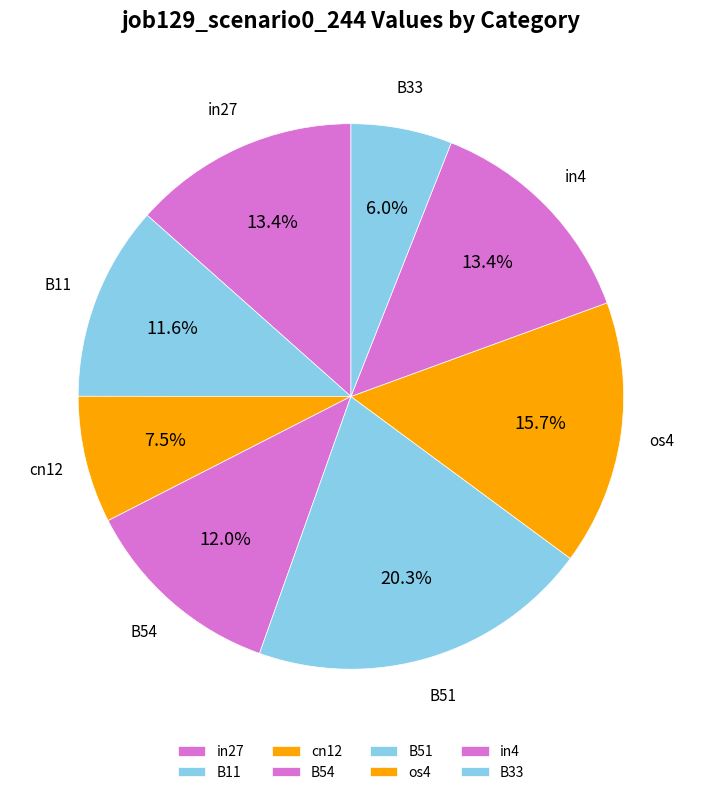

Count the number of slices in the pie.

8